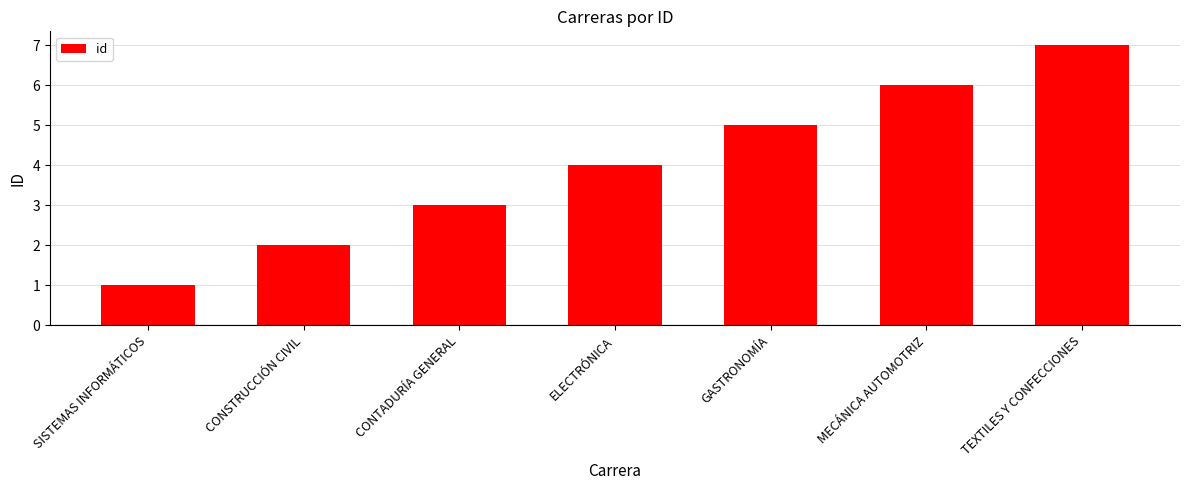

Which has a higher value, TEXTILES Y CONFECCIONES or CONTADURÍA GENERAL?

TEXTILES Y CONFECCIONES